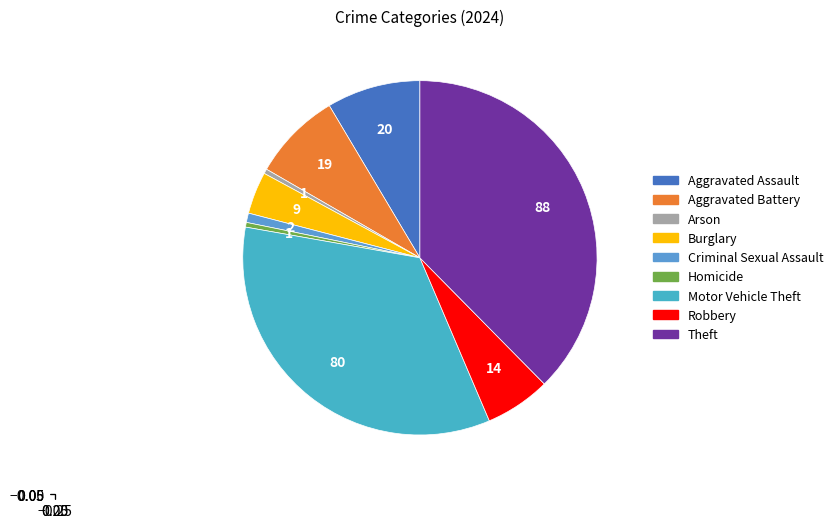

How many slices are in this pie chart?

9